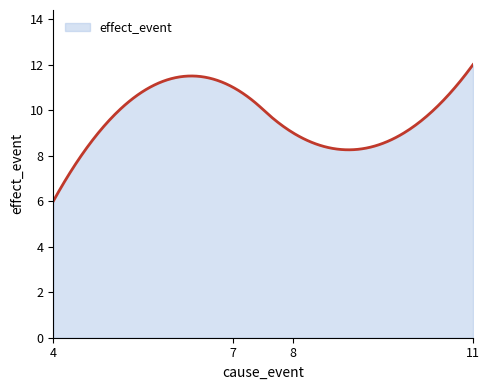

What is the difference between the maximum and minimum values?

6.0